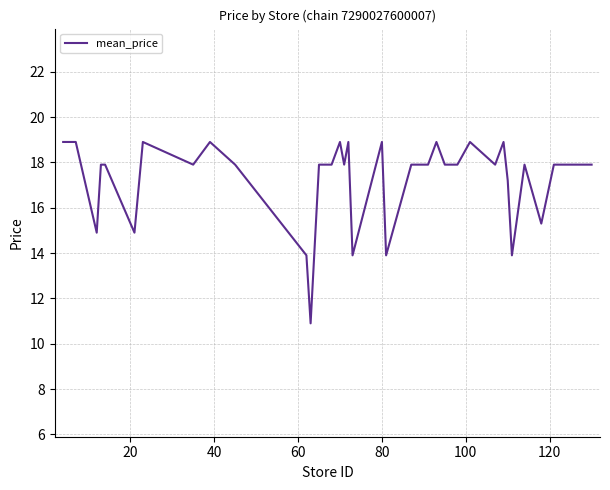

True or false: the data has more than 2 interior local peaks.

True